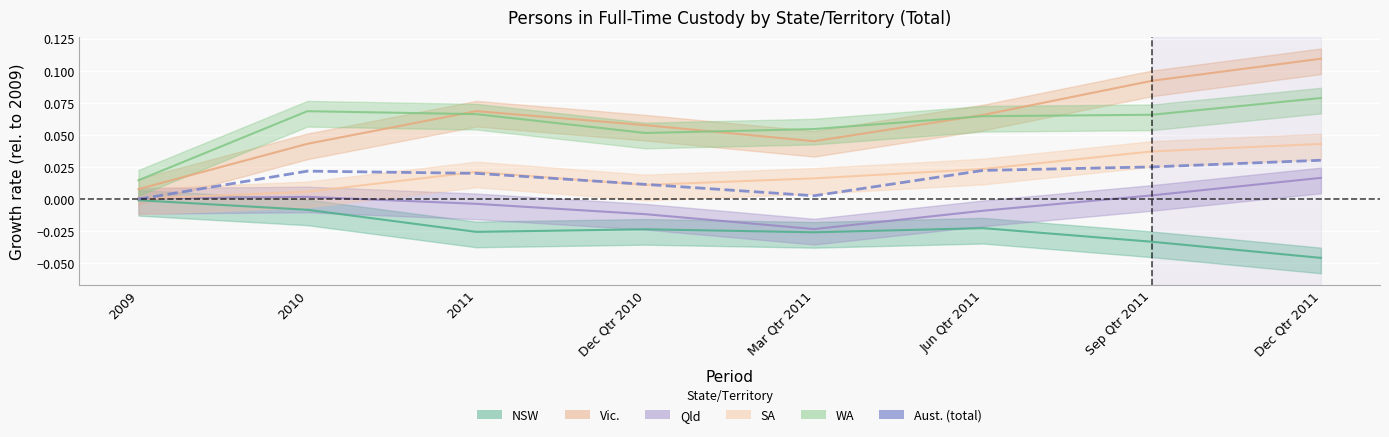

At which label is the value closest to 0?

2009